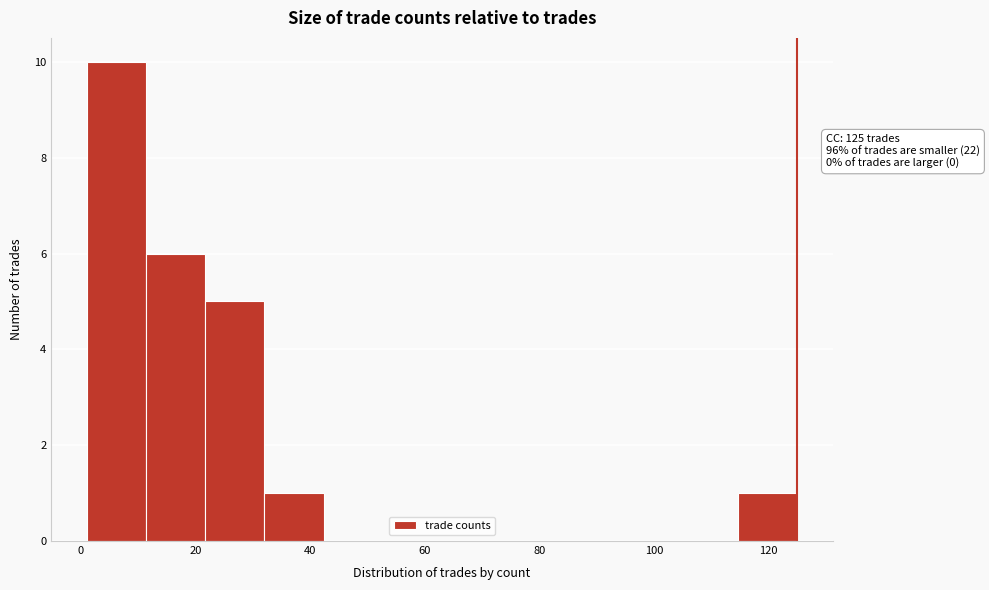

Which range on the x-axis has the tallest bar?

2 to 12